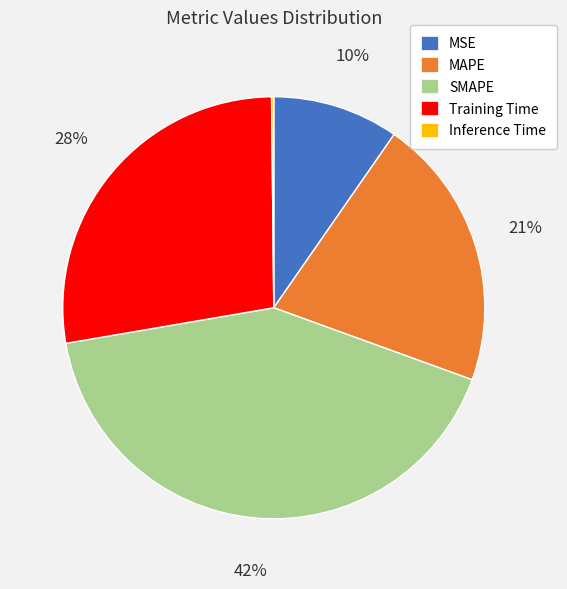

True or false: MSE accounts for 1% of the total.

False